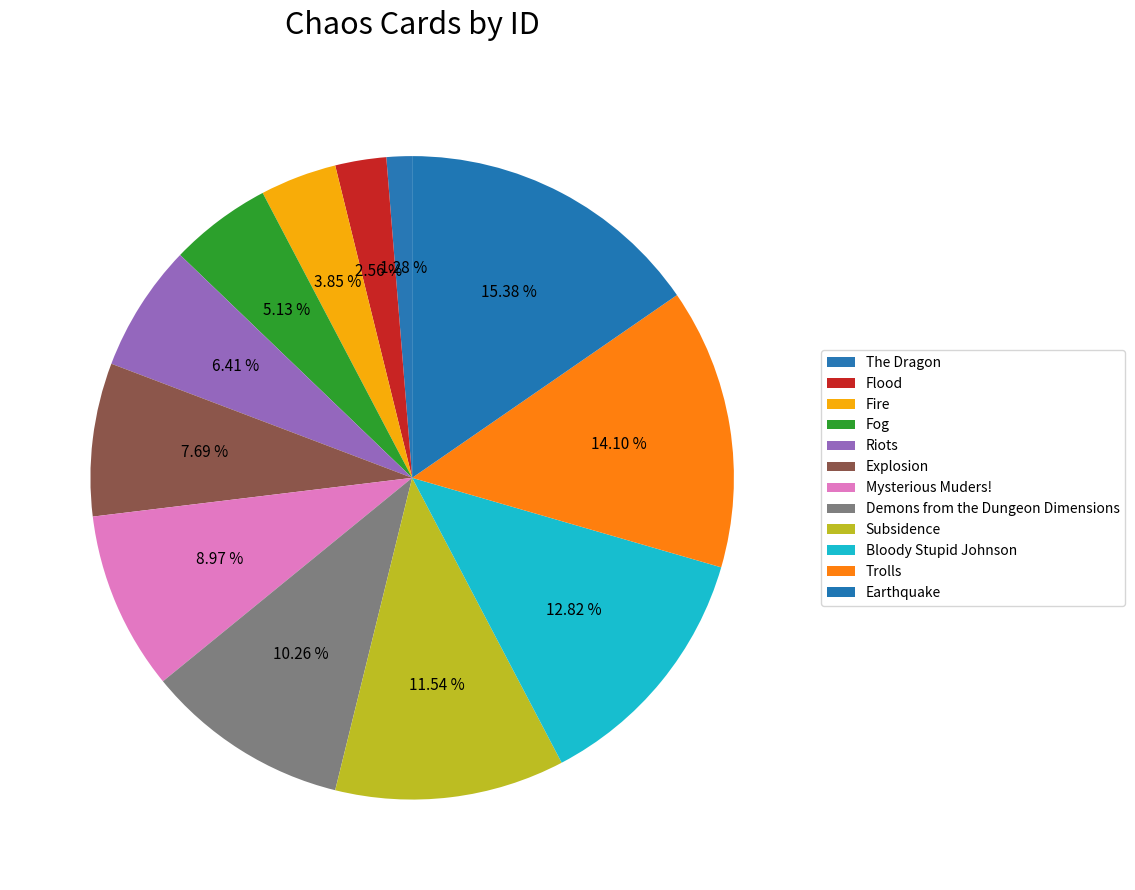

To the nearest percent, what is the difference between the largest and smallest slice percentages?

14%